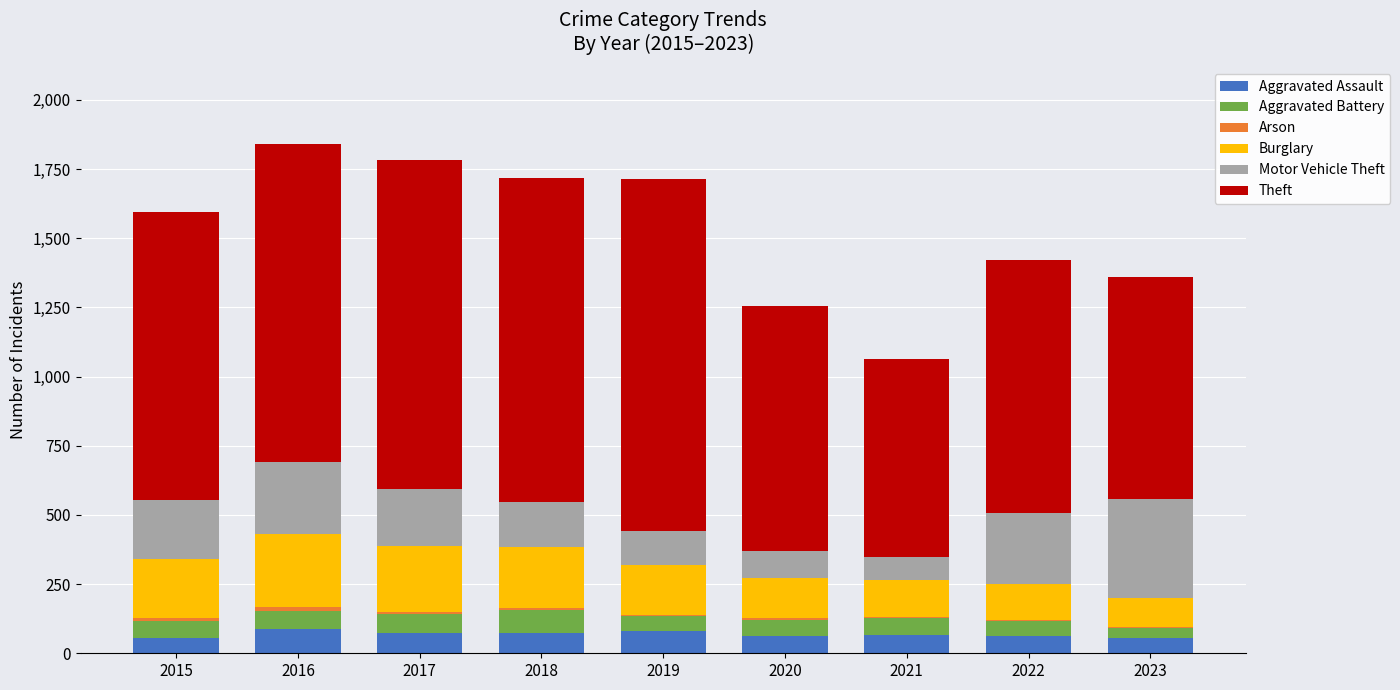

Are the bars grouped side by side (vs. stacked)?

No